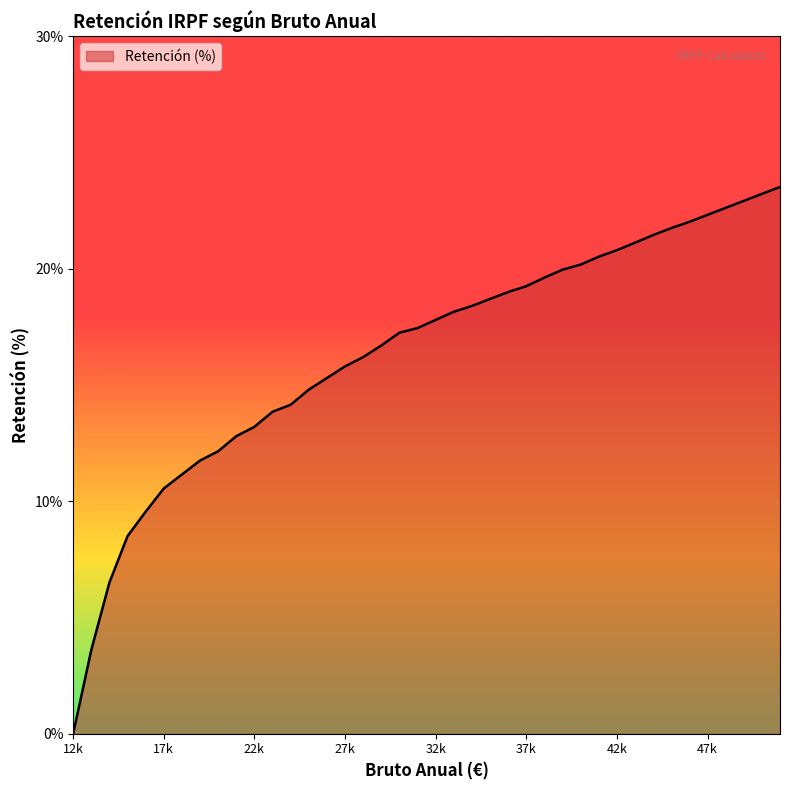

What is the maximum value shown in the chart?

23.5